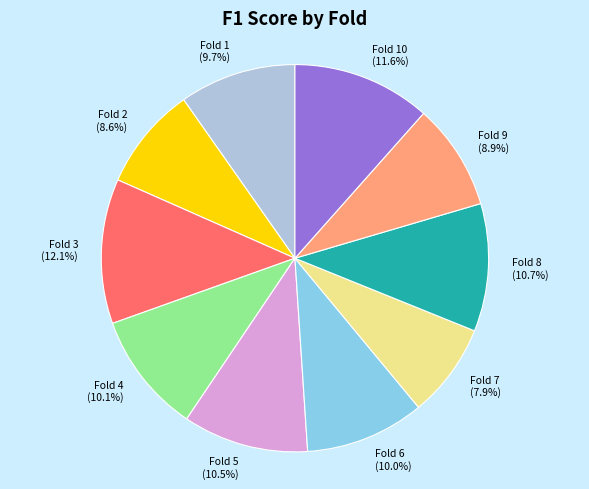

To the nearest percent, what portion does Fold 8 represent?

11%